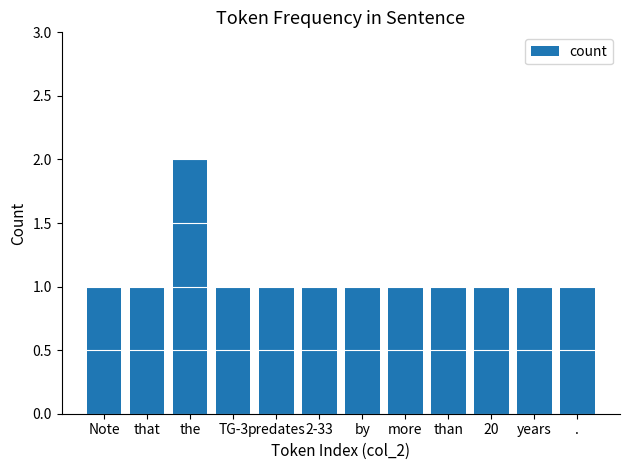

At which category does the chart reach its peak across all series?

the